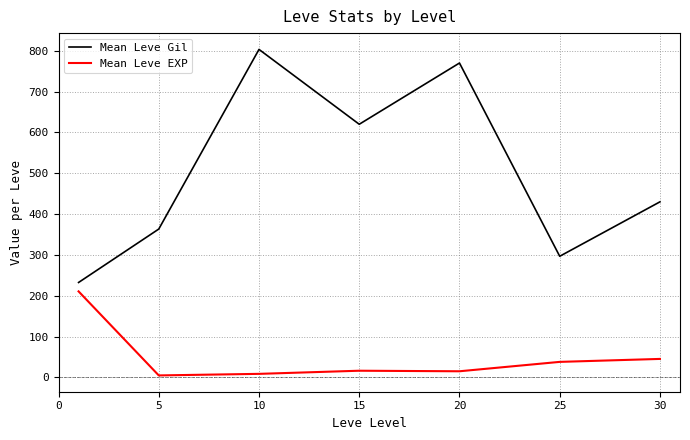

Which series has the largest range (max minus min)?

Mean Leve Gil